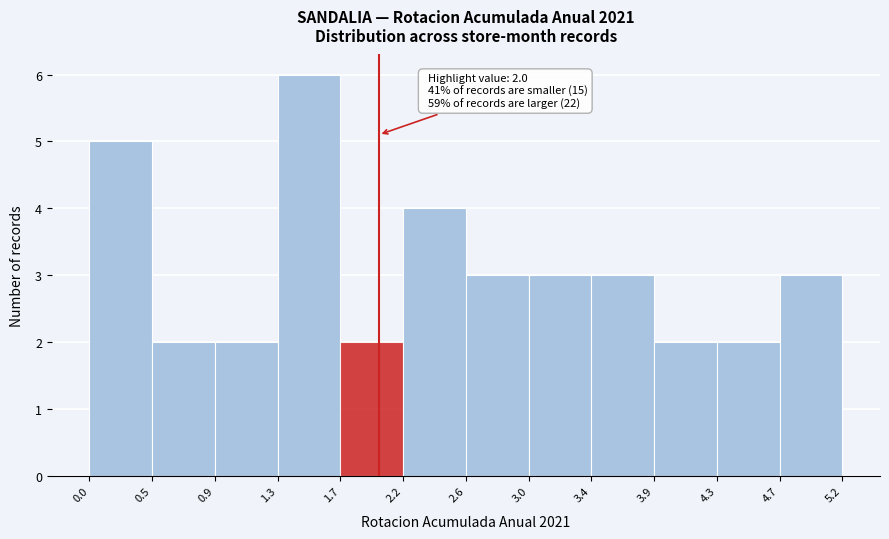

Which range on the x-axis has the tallest bar?

1.3 to 1.7